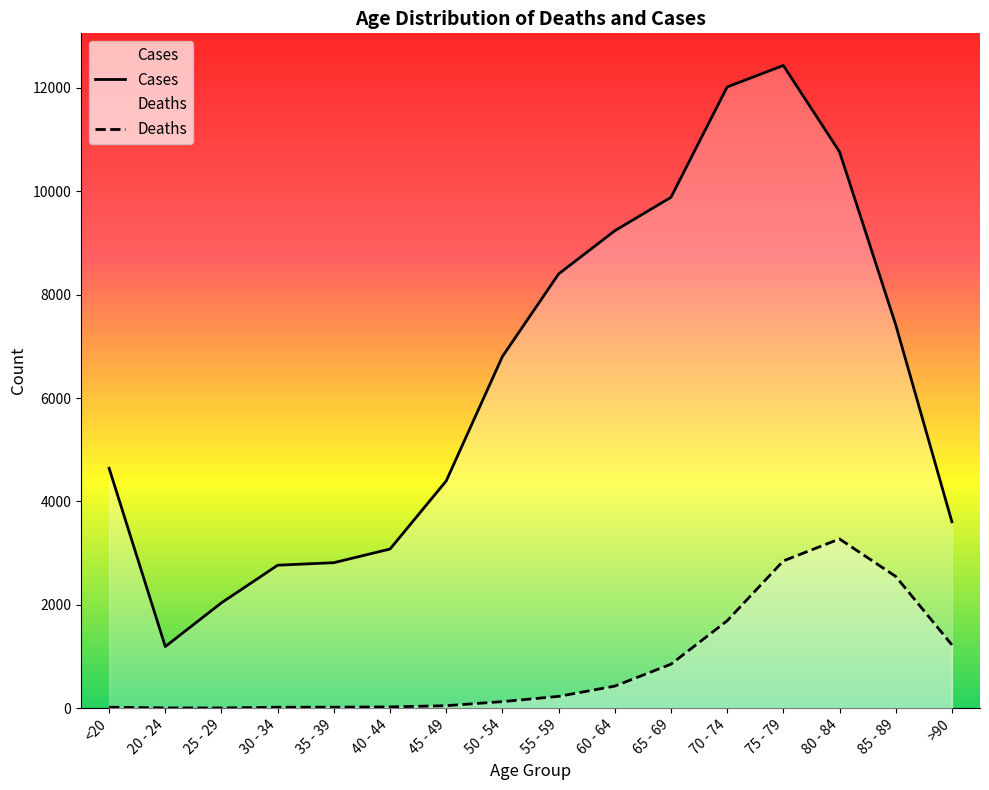

True or false: Cases and Deaths intersect in this chart.

False